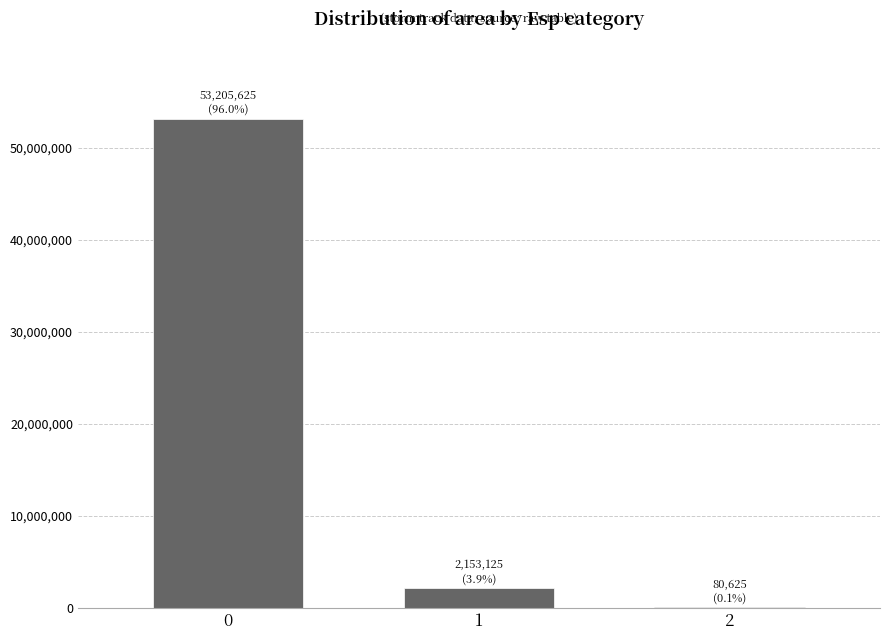

Does the chart contain stacked bars?

No